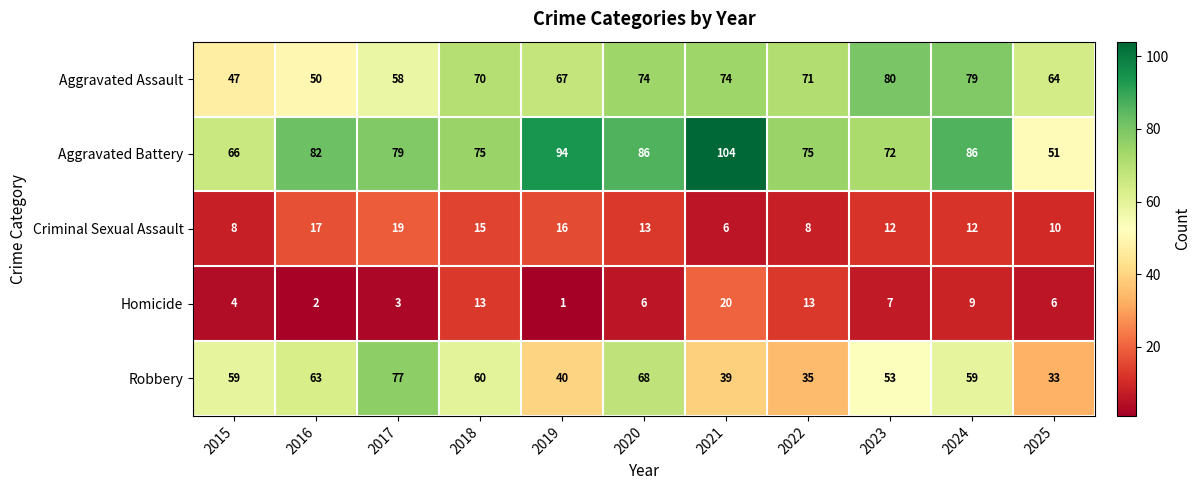

What is the maximum value shown in the chart?

104